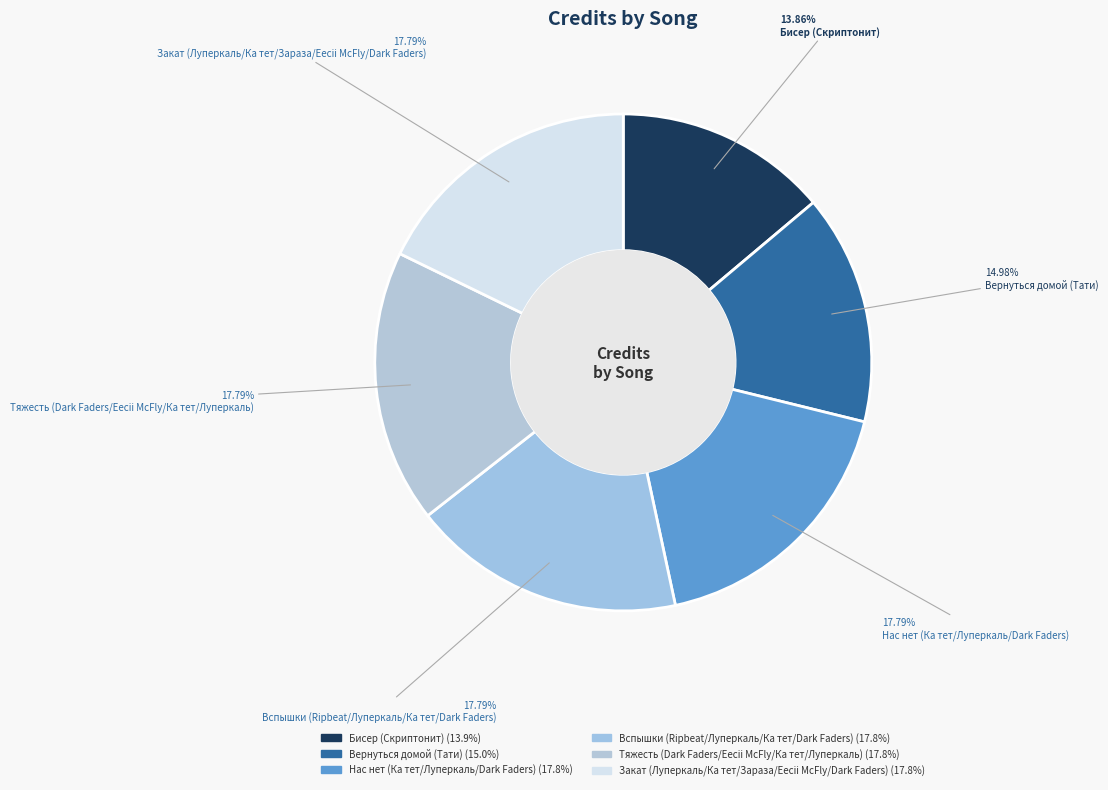

The Вспышки (Ripbeat/Луперкаль/Ка тет/Dark Faders) slice represents 18% of the pie. True or false?

True